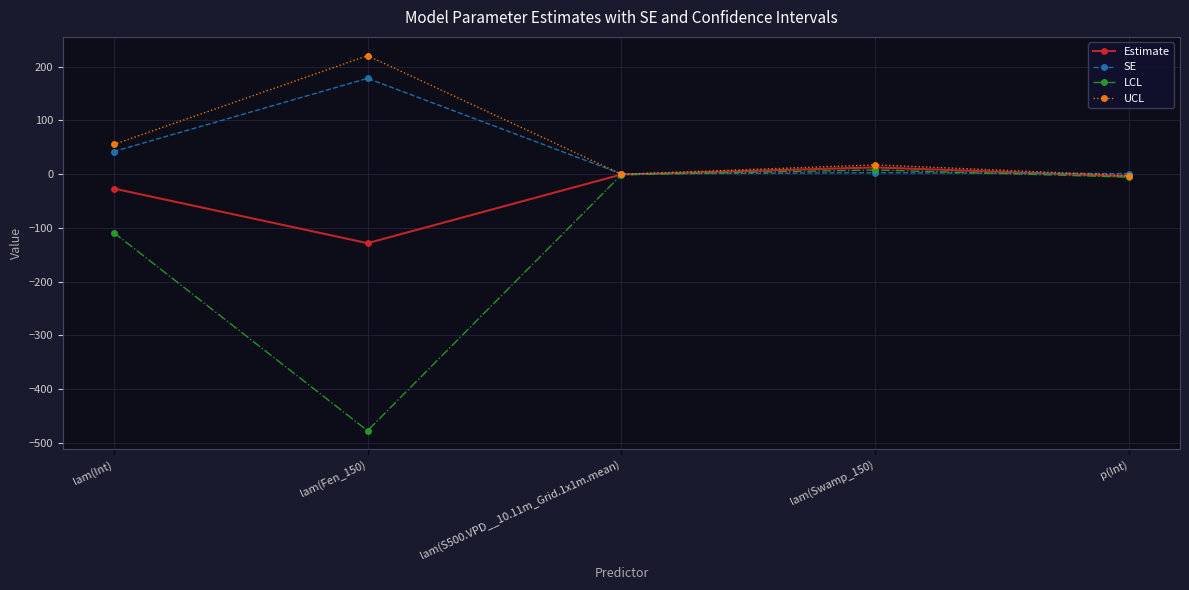

How many lines are shown in the chart?

4